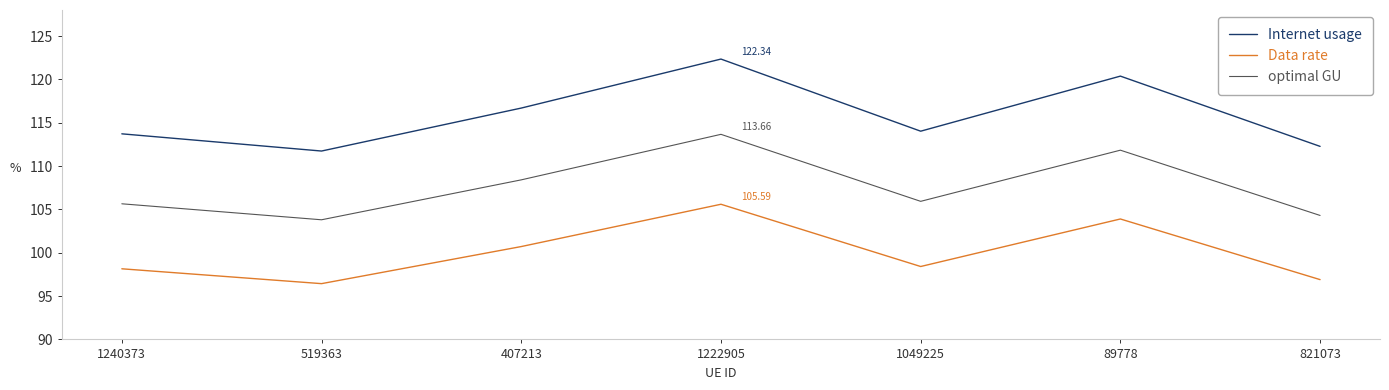

Is it true that Internet usage equals 75.3 at 1240373?

False